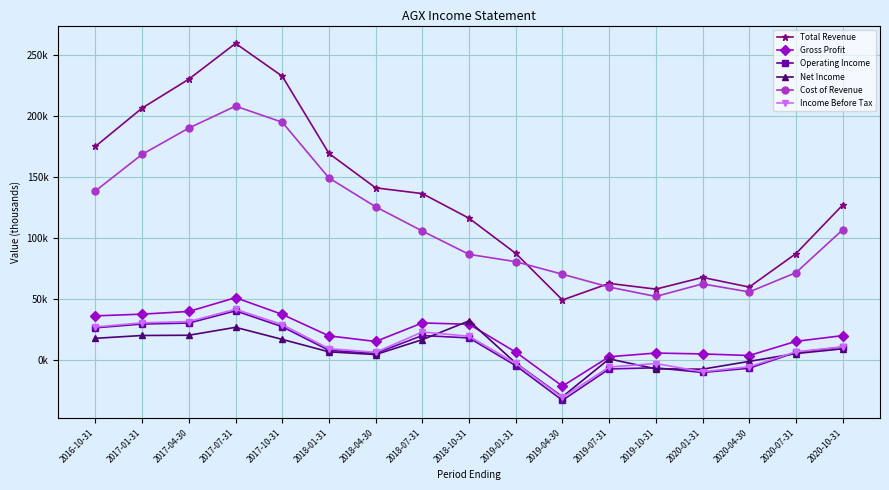

True or false: Income Before Tax has more than 2 points higher than both neighbors.

True